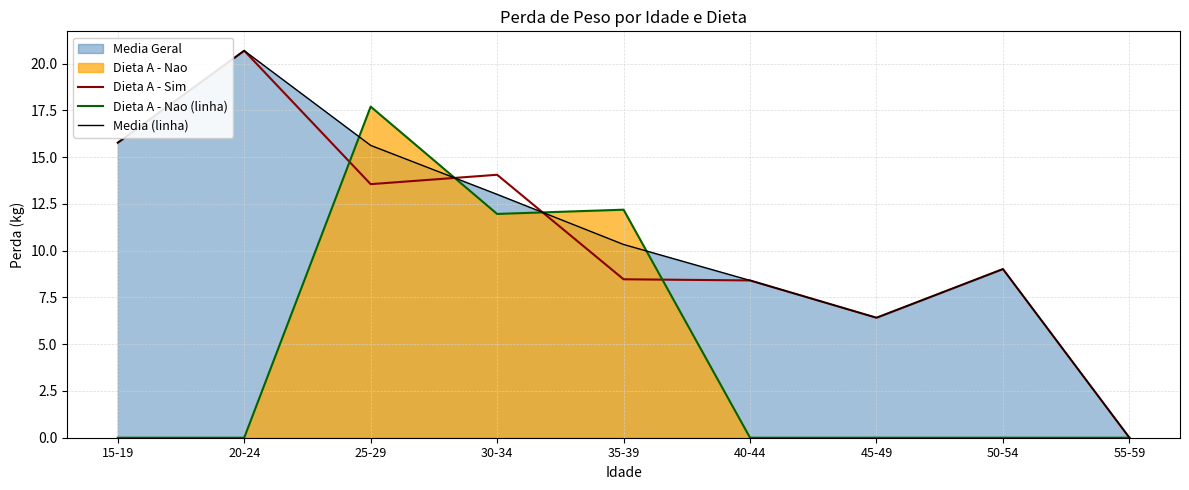

How many values in the Dieta A - Sim series are below 9?

4